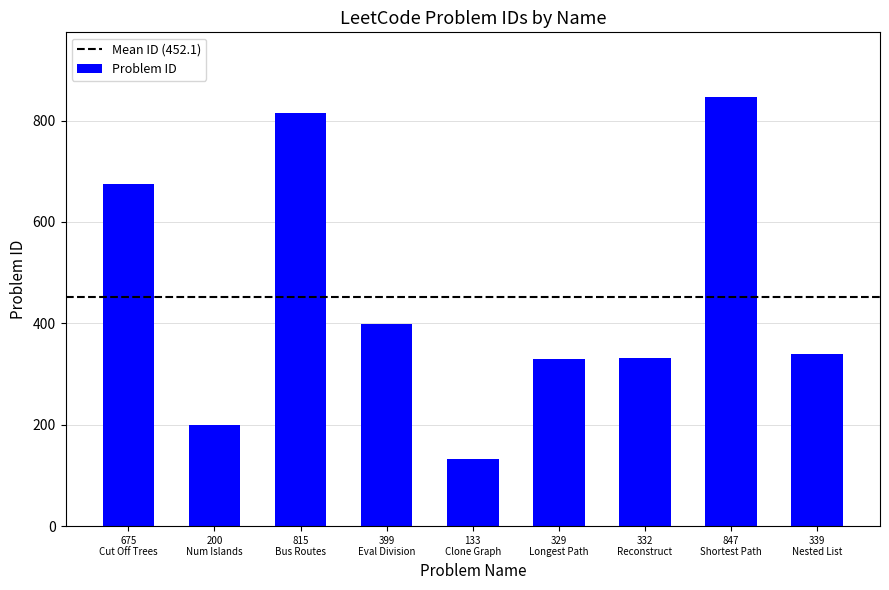

At which label does the data first exceed 339?

675
Cut Off Trees